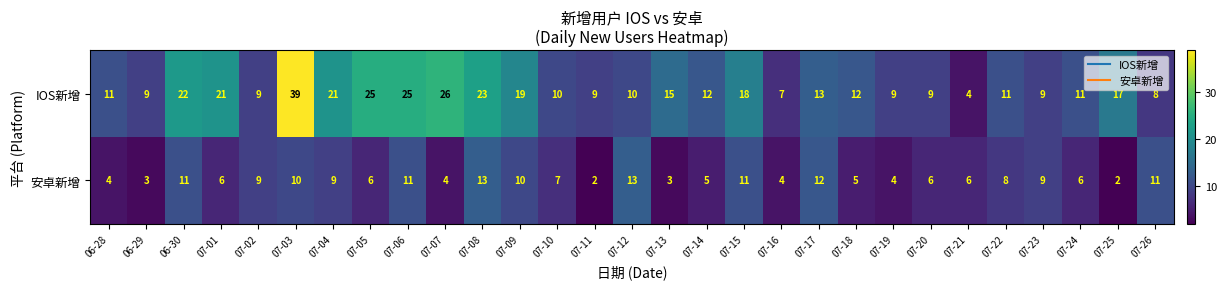

Which series has the widest spread of values?

IOS新增